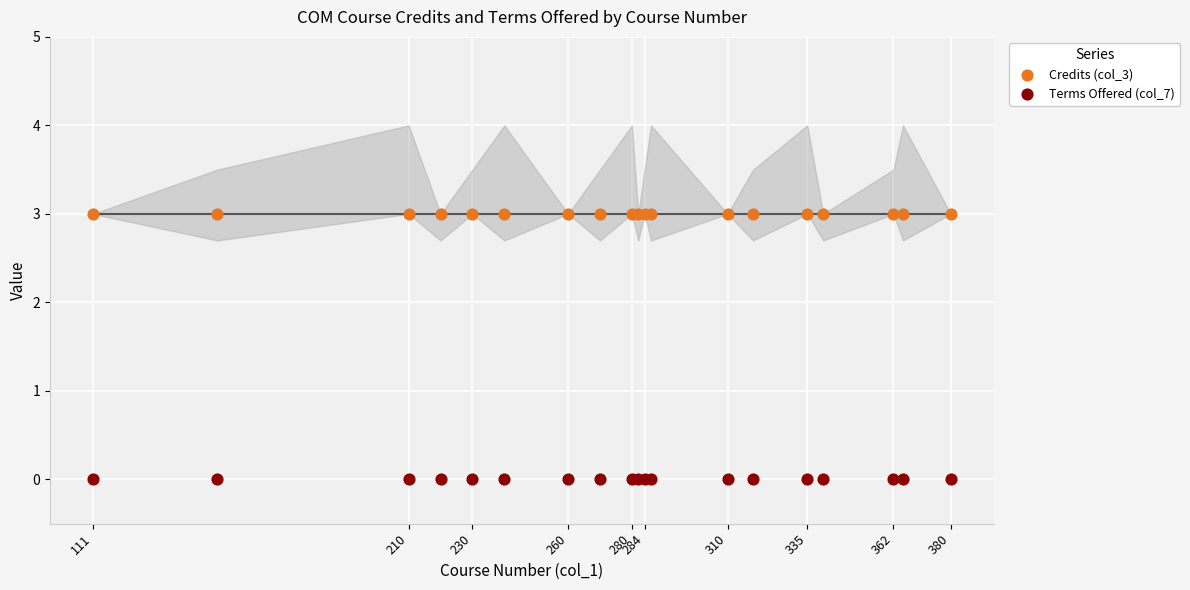

Which series reaches the minimum Y coordinate?

Terms Offered (col_7)